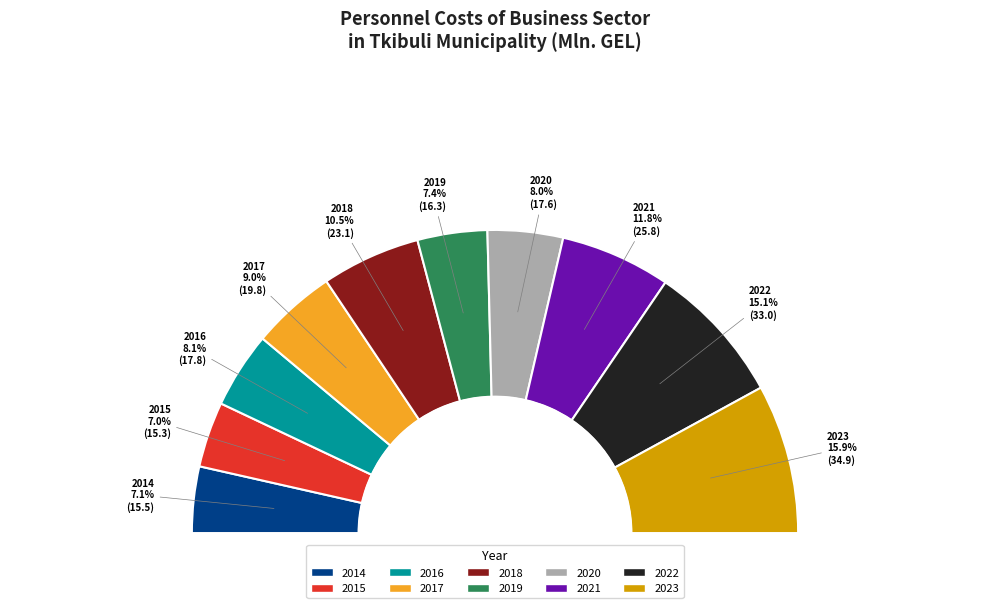

What percentage is the 2017 slice, to the nearest percent?

9%